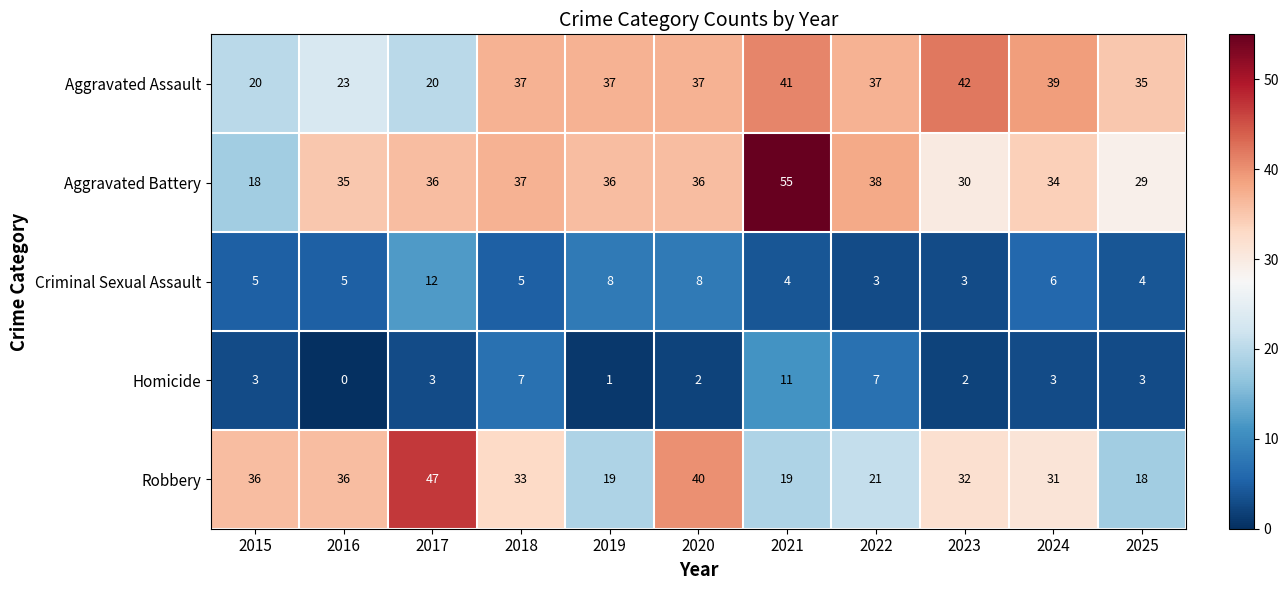

What is the difference between the second highest and second lowest values in the Criminal Sexual Assault series?

5